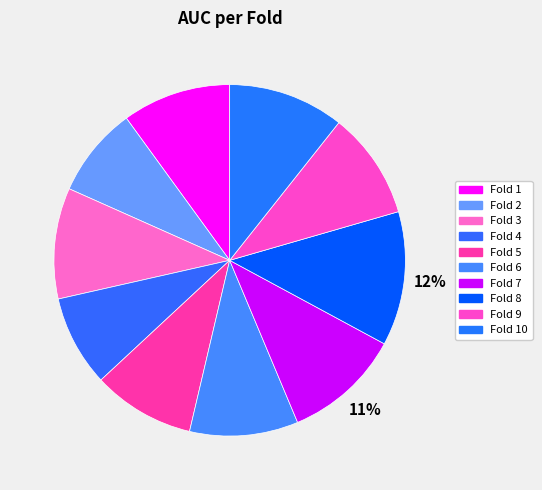

How many segments does this pie chart have?

10